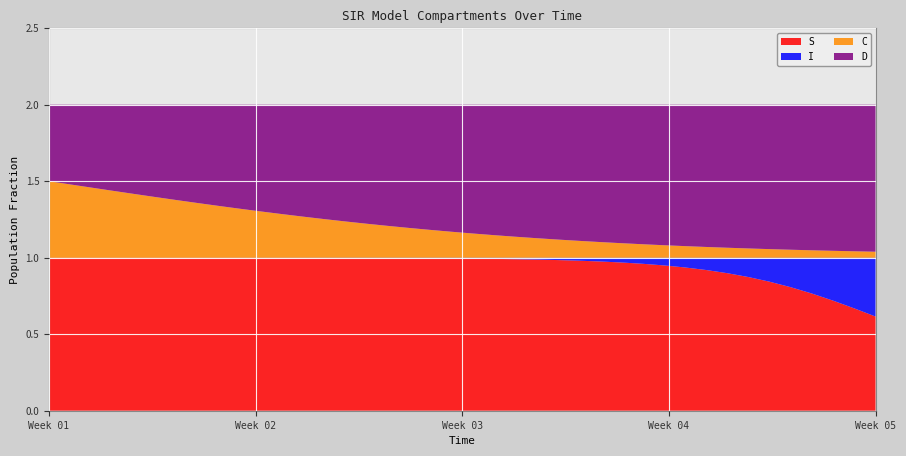

Reading left to right, what are all the values shown in this chart?

S: 1.0	1.0	1.0	1.0	1.0	1.0	1.0	1.0	1.0	1.0	1.0	1.0	1.0	1.0	1.0	1.0	1.0	1.0	1.0	1.0	1.0	1.0	1.0	1.0	1.0	1.0	1.0	1.0	1.0	0.9	0.9	0.9	0.9	0.9	0.8	0.8	0.8	0.7	0.7	0.6
I: 0.0	0.0	0.0	0.0	0.0	0.0	0.0	0.0	0.0	0.0	0.0	0.0	0.0	0.0	0.0	0.0	0.0	0.0	0.0	0.0	0.0	0.0	0.0	0.0	0.0	0.0	0.0	0.0	0.0	0.1	0.1	0.1	0.1	0.1	0.2	0.2	0.2	0.3	0.3	0.4
C: 0.5	0.5	0.5	0.4	0.4	0.4	0.4	0.4	0.3	0.3	0.3	0.3	0.3	0.3	0.2	0.2	0.2	0.2	0.2	0.2	0.2	0.1	0.1	0.1	0.1	0.1	0.1	0.1	0.1	0.1	0.1	0.1	0.1	0.1	0.1	0.1	0.0	0.0	0.0	0.0
D: 0.5	0.5	0.5	0.6	0.6	0.6	0.6	0.6	0.7	0.7	0.7	0.7	0.7	0.7	0.8	0.8	0.8	0.8	0.8	0.8	0.8	0.9	0.9	0.9	0.9	0.9	0.9	0.9	0.9	0.9	0.9	0.9	0.9	0.9	0.9	0.9	1.0	1.0	1.0	1.0